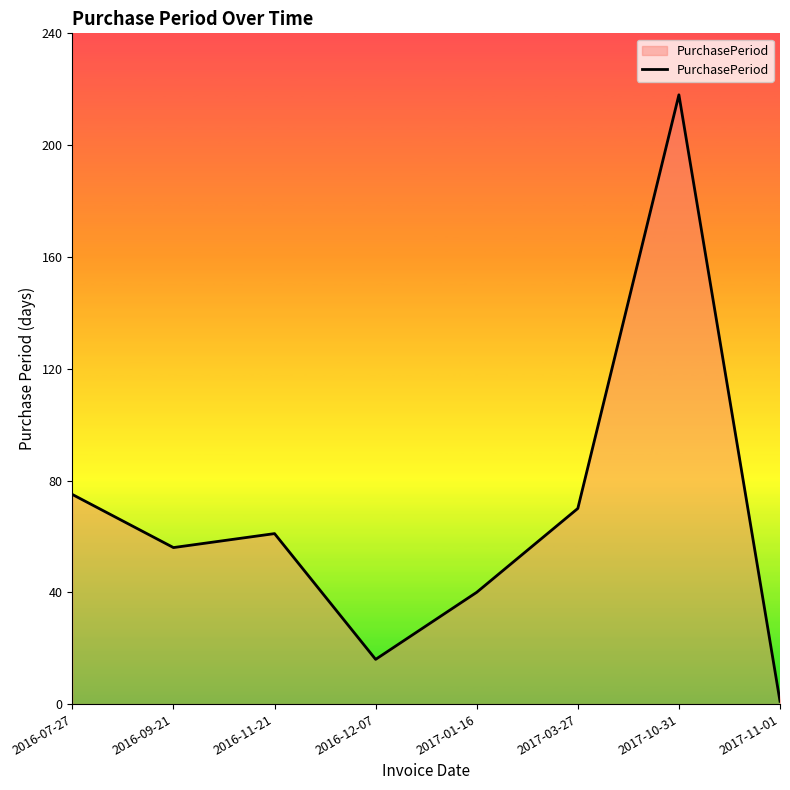

At which category does the data reach its first local valley?

2016-09-21